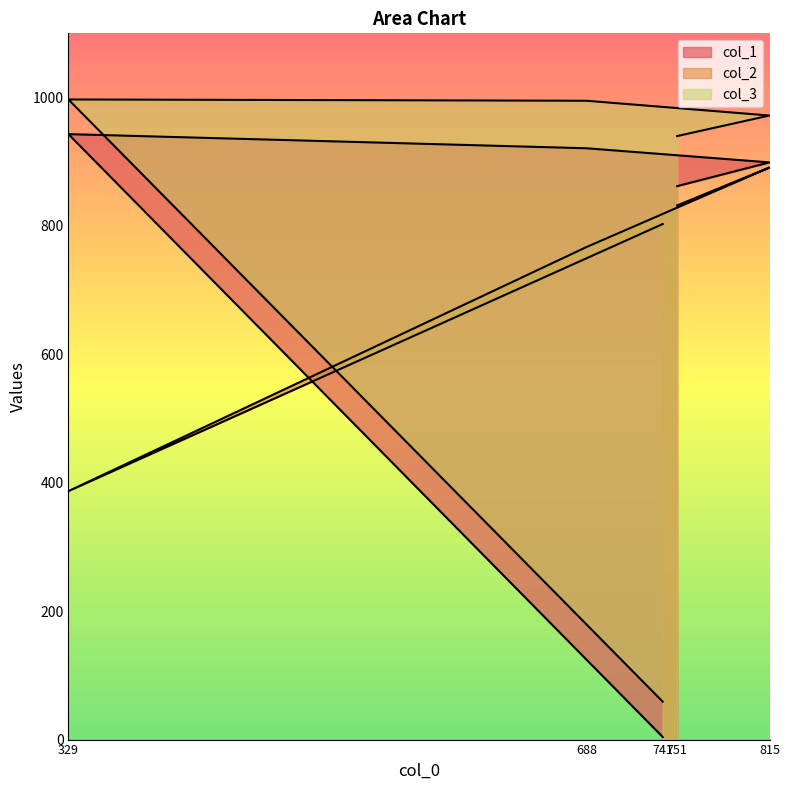

What is the sum of the col_1 values at 688 and 741?

925